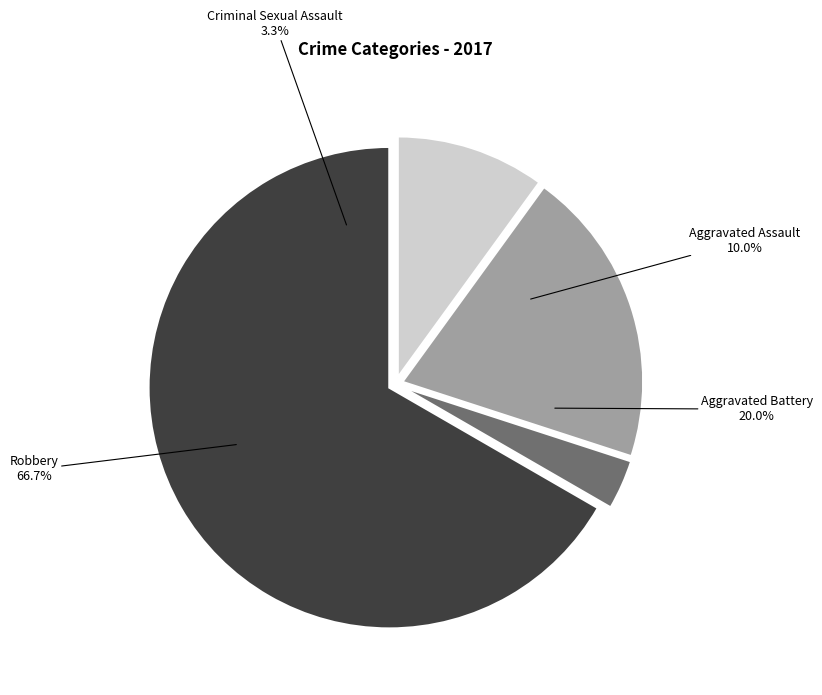

To the nearest percent, what portion does Aggravated Assault represent?

10%